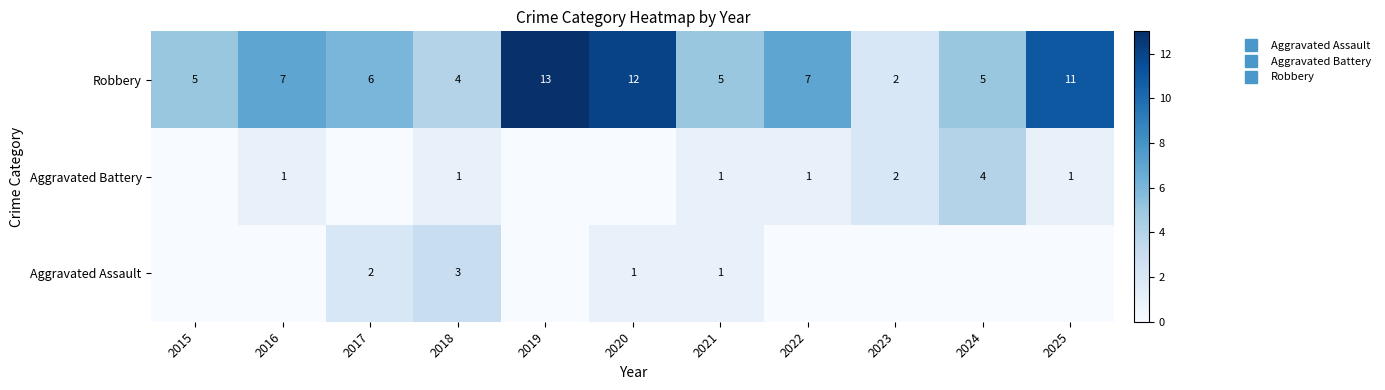

At which label does Aggravated Battery reach its peak?

2024